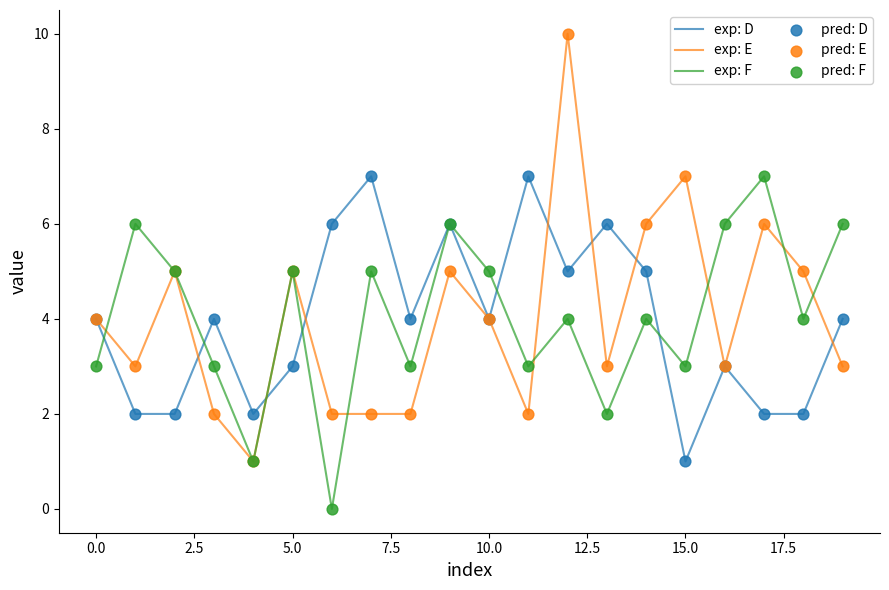

Which series has the widest spread of values?

exp: E